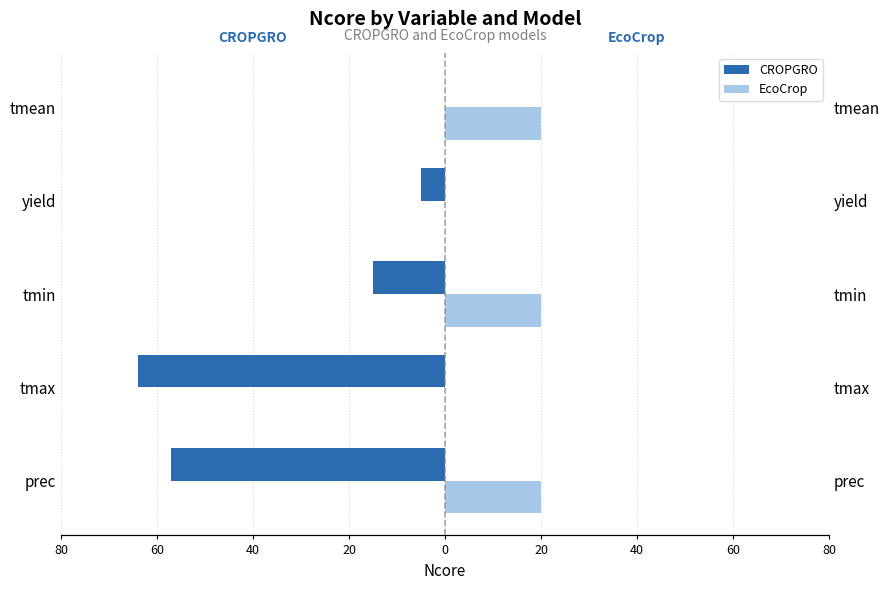

What is the total value across all series at tmean?

20